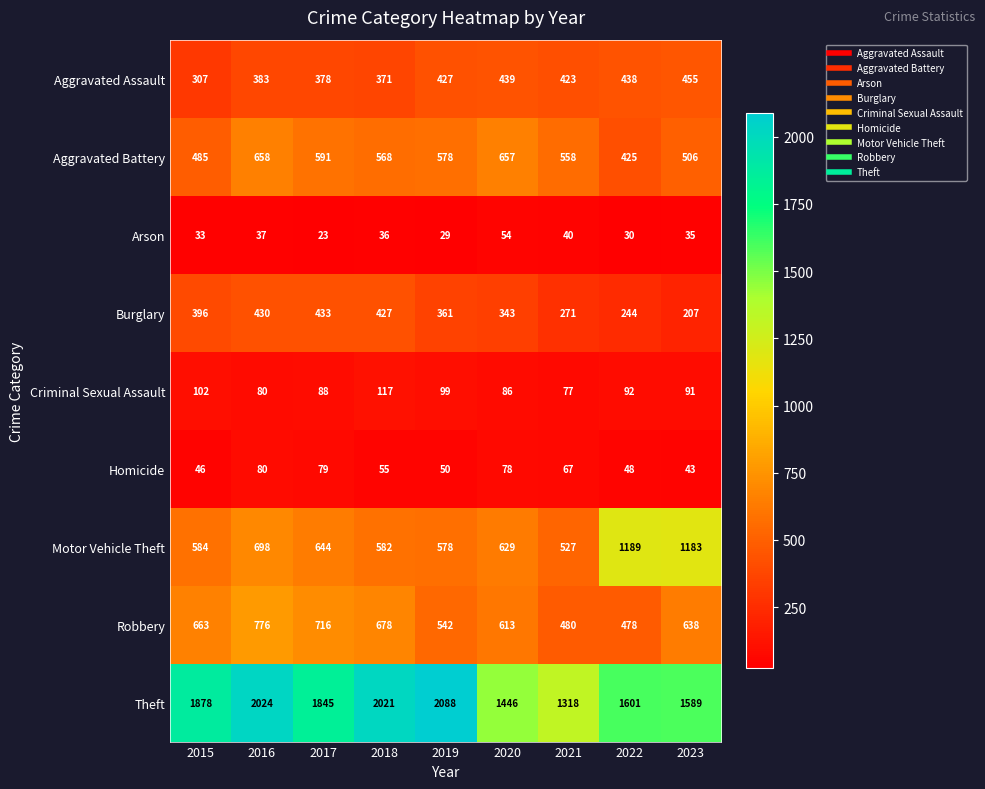

What is the sum of the Burglary values at 2022 and 2020?

587